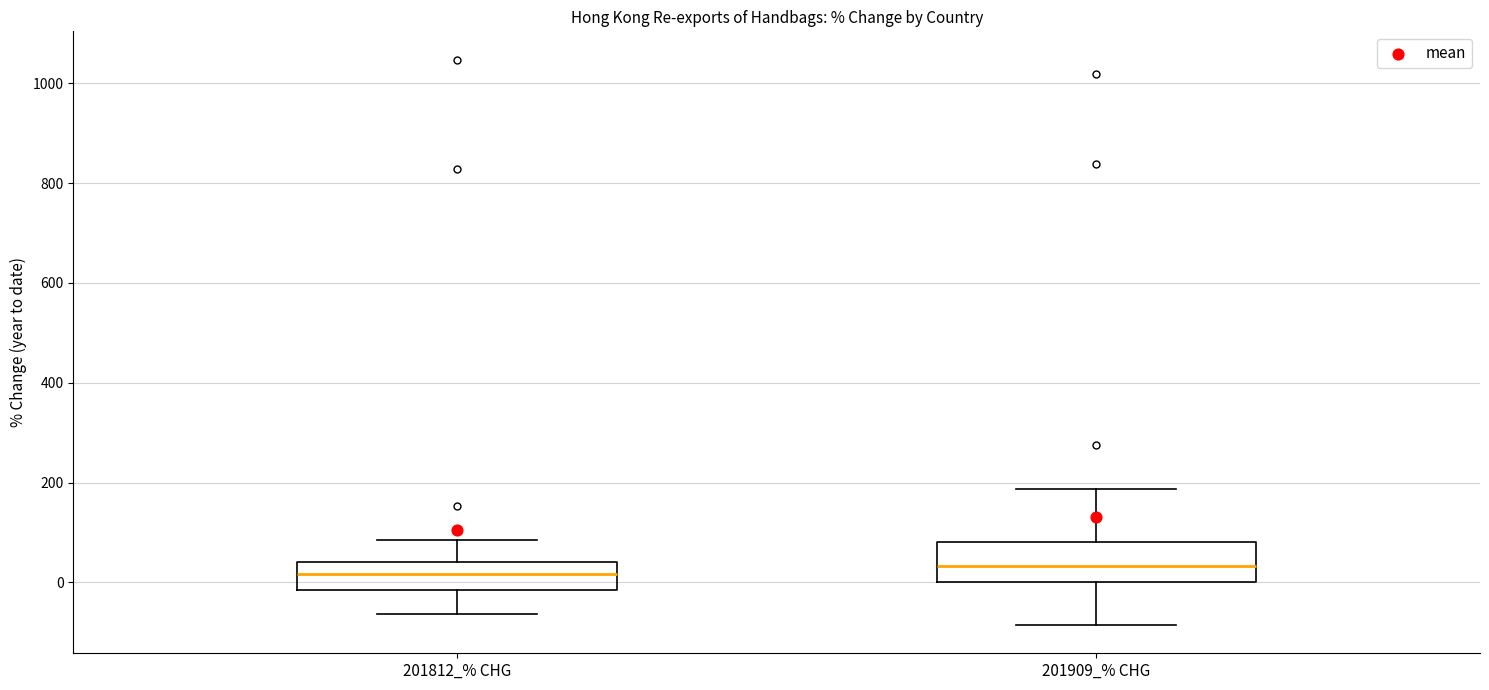

Where is the upper edge of the box for 201909_% CHG on the y-axis? The values are not printed on the chart, so give them approximately, as read against the axis.

80